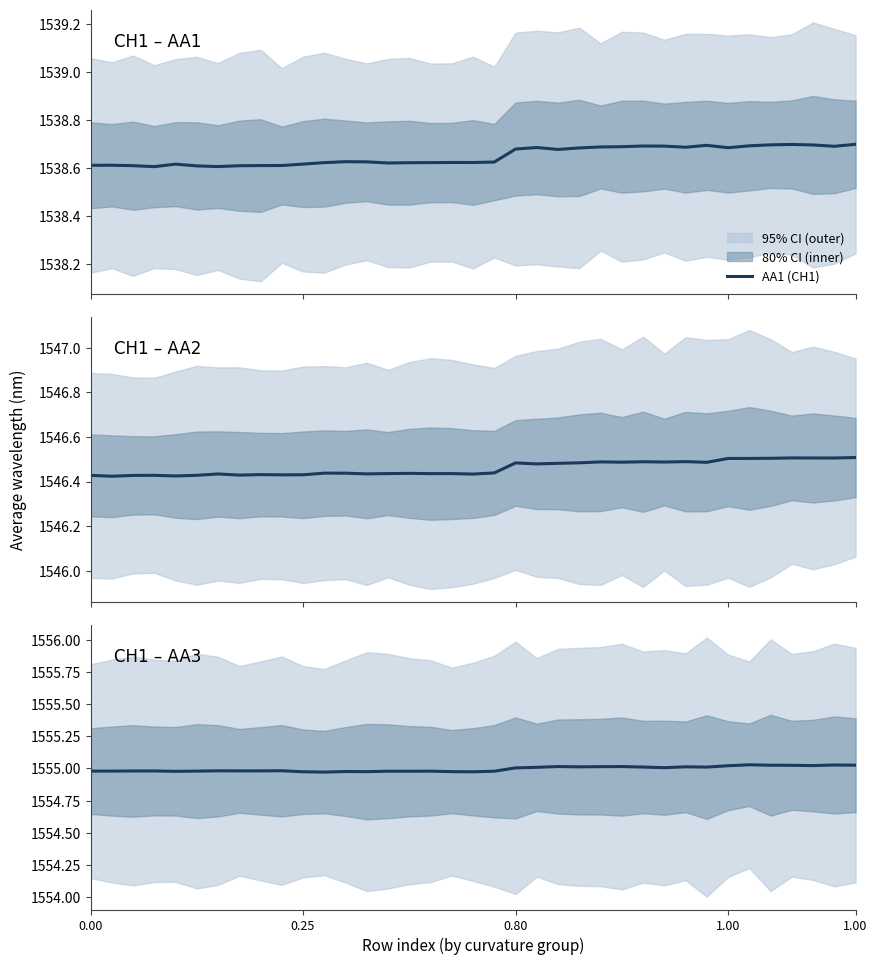

What is the difference between the maximum and minimum values in the AA3 series?

0.1